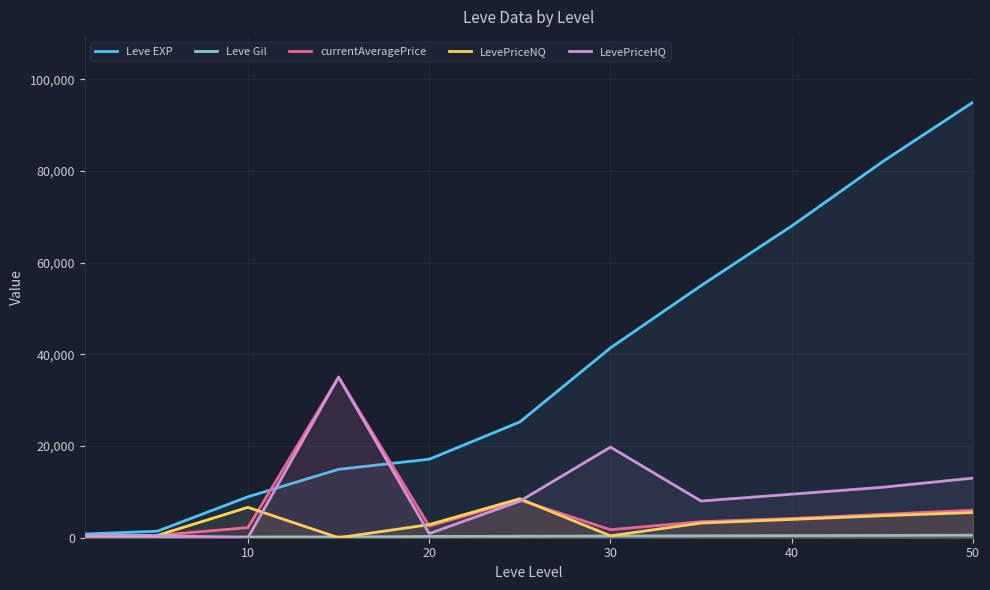

Does the chart display data point markers on the line(s)?

No